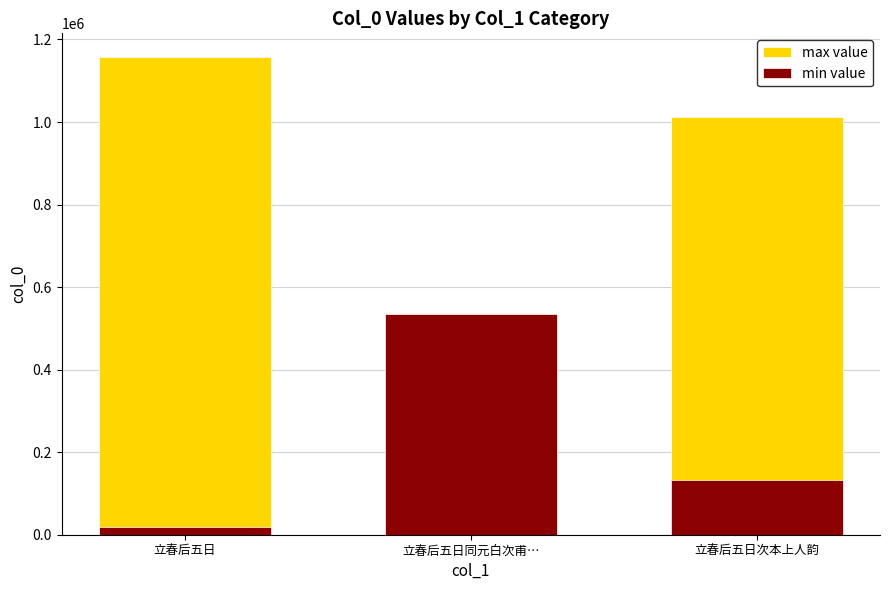

At 立春后五日同元白次甫…, list the series in order from smallest to largest.

max value, min value